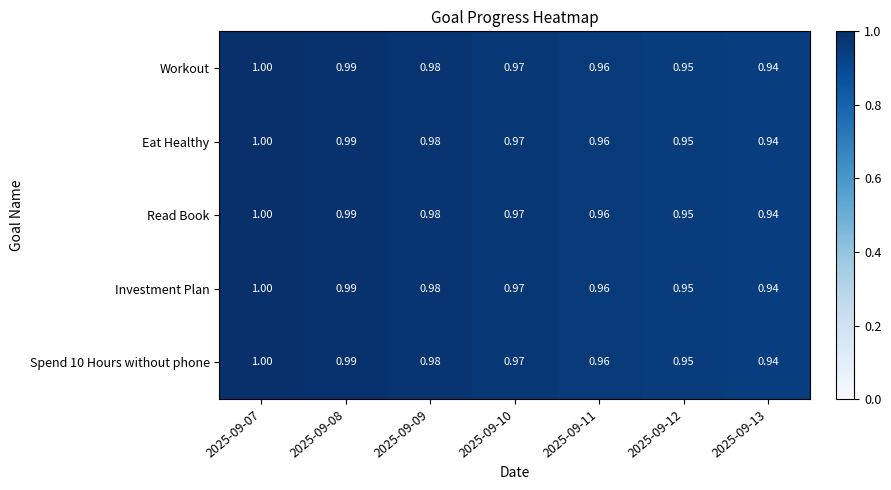

Is the value of Eat Healthy at 2025-09-08 greater than the value of Spend 10 Hours without phone at 2025-09-13?

Yes